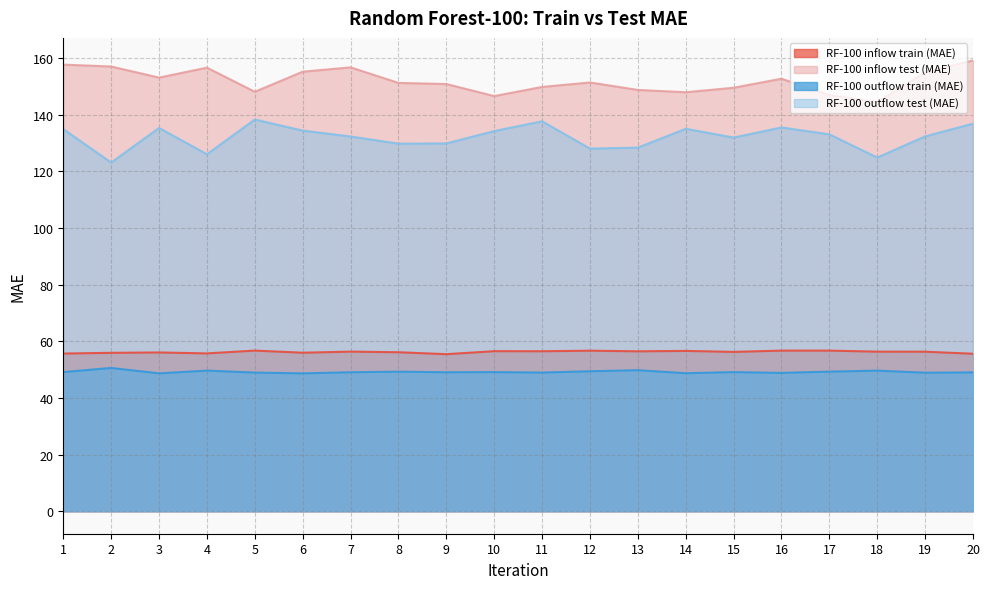

Is it true that RF-100 outflow test (MAE) equals 134.9 at 1?

True